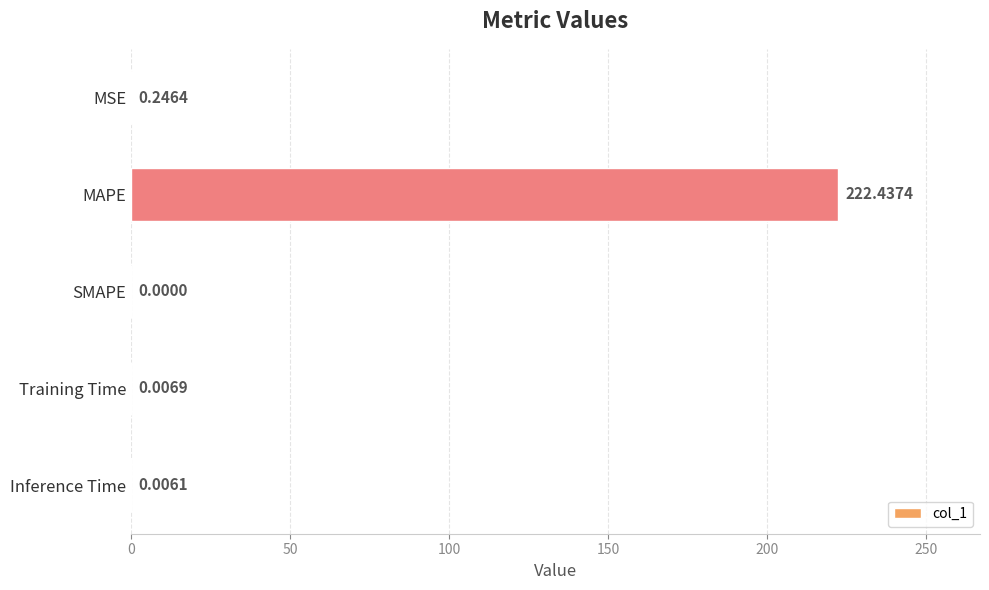

Count the number of data series in this chart.

1